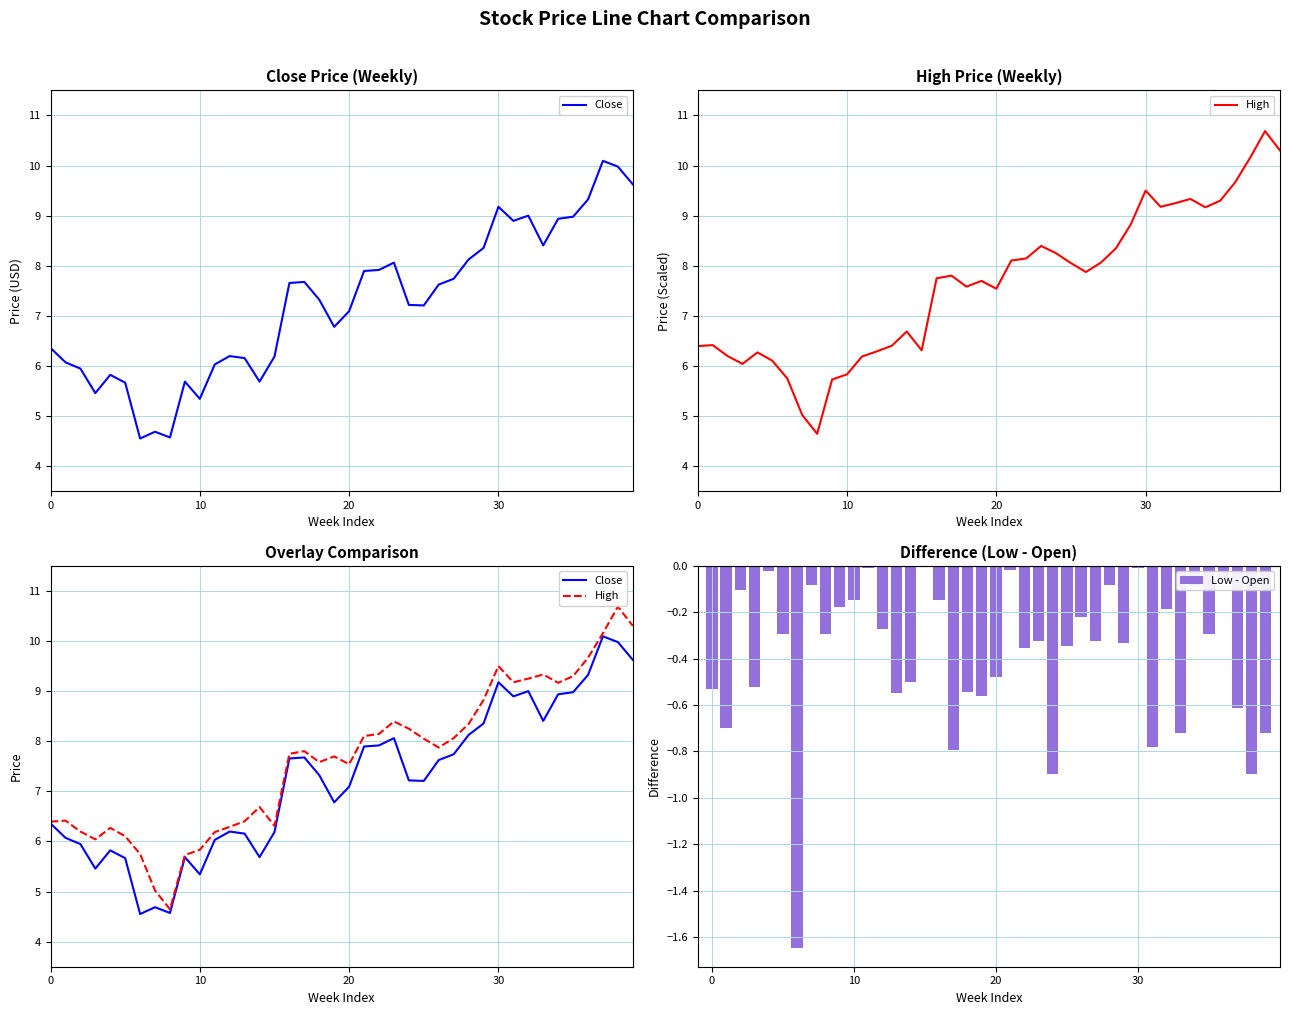

What are all the series names shown in the legend?

Close, High, Low - Open